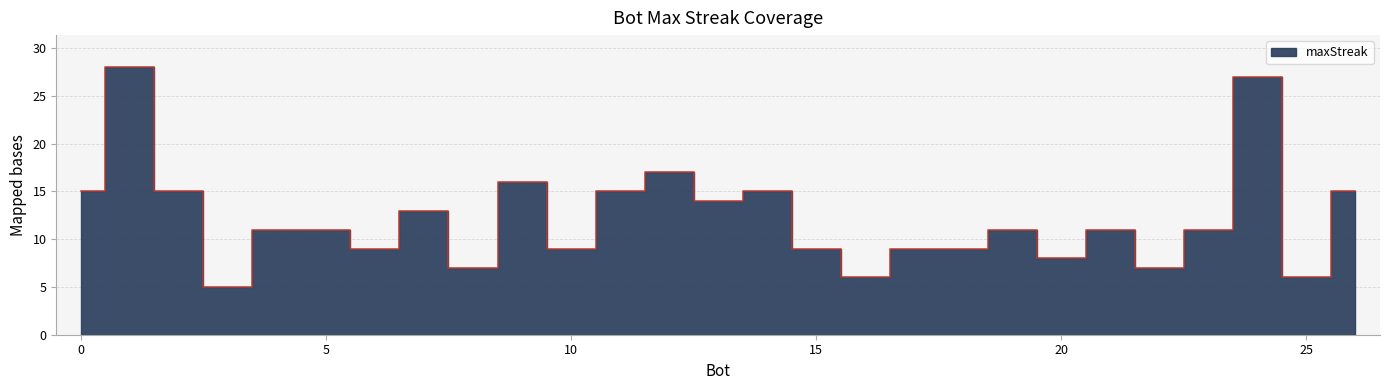

Which has a higher value, 15 or 12?

12